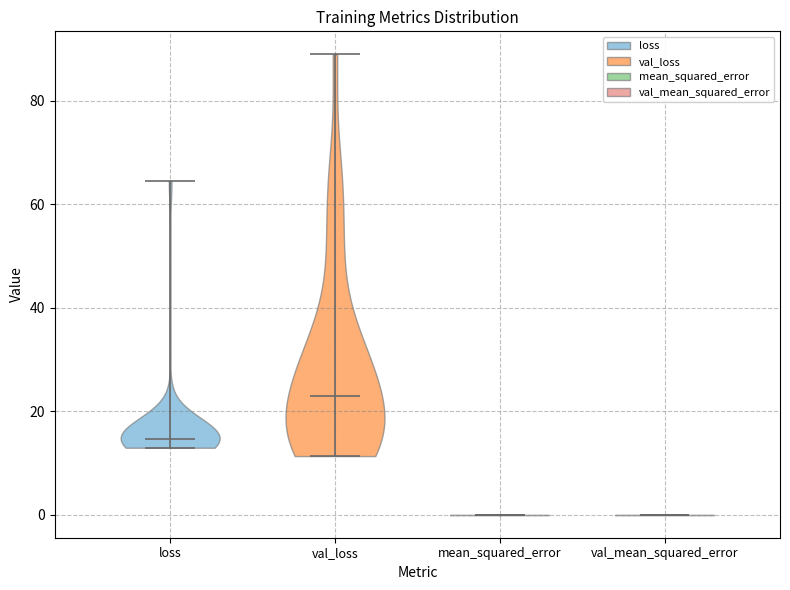

Reading left to right, read every violin against the y-axis: where its median line is, and the lowest and highest points it reaches. The values are not printed on the chart, so give them approximately, as read against the axis.

loss: median line 14, lowest point 12, highest point 64
val_loss: median line 22, lowest point 12, highest point 88
mean_squared_error: median line 0, lowest point 0, highest point 0
val_mean_squared_error: median line 0, lowest point 0, highest point 0